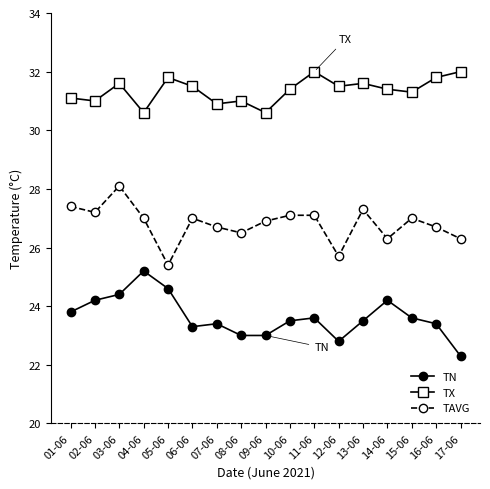

Which series has the largest total across all categories?

TX